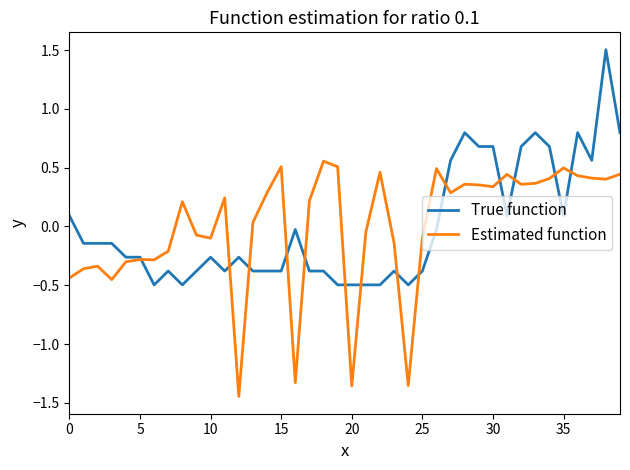

What is the greatest value displayed?

1.5